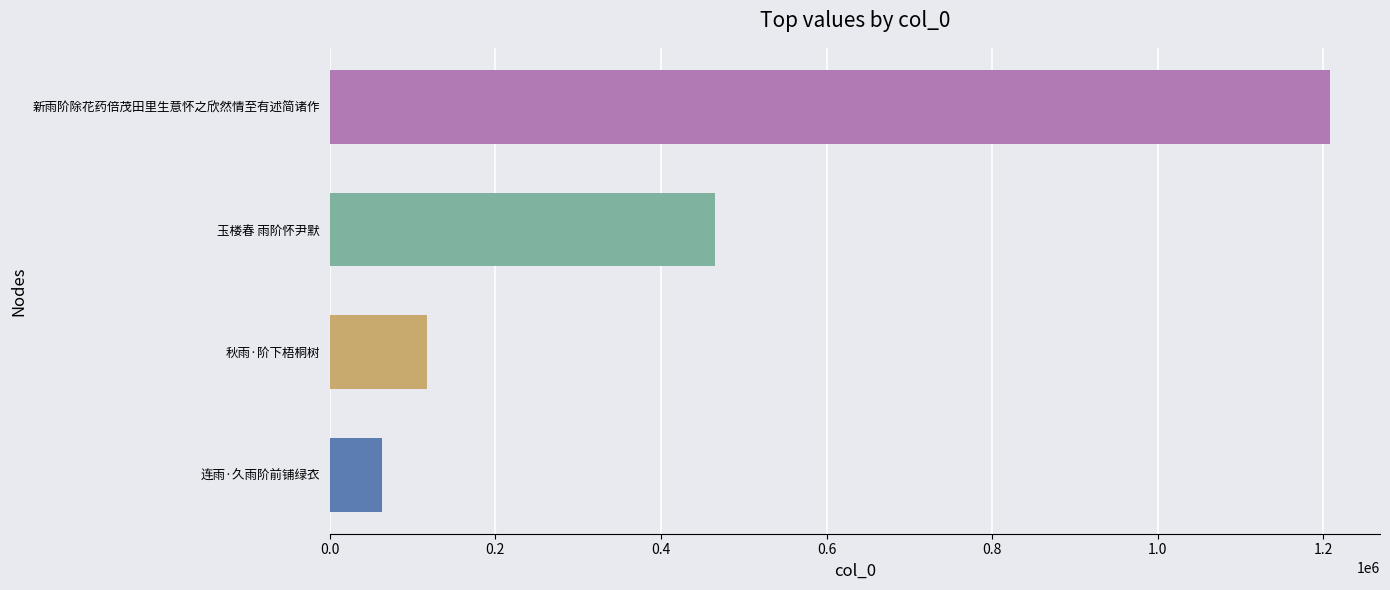

Is it true that the value at 连雨·久雨阶前铺绿衣 is 113766?

False